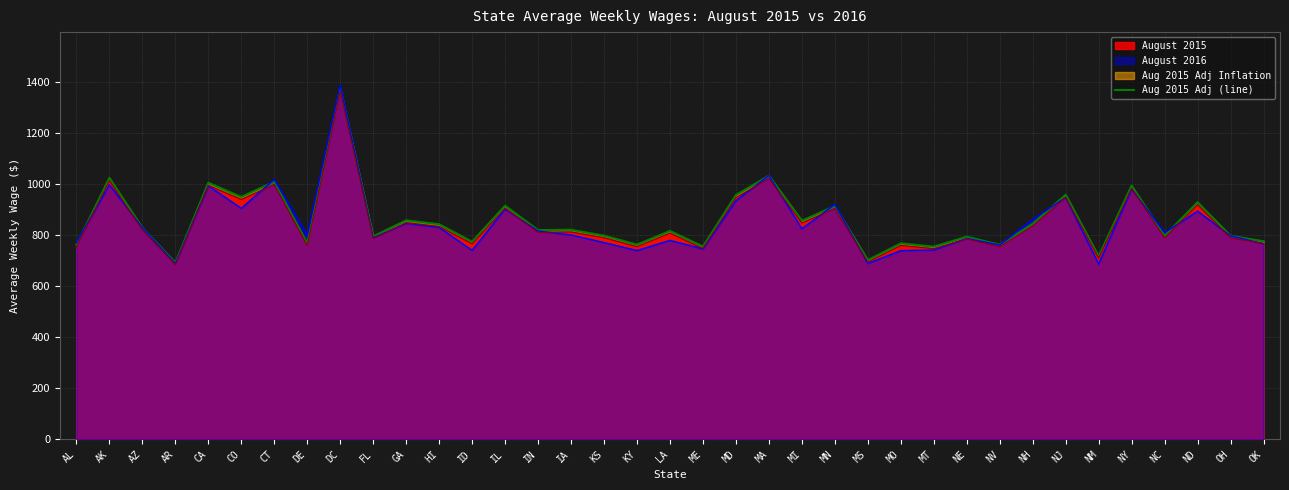

Reading left to right, list all the values displayed in this chart.

AL=761.9	AK=1024.1	AZ=828.7	AR=691.7	CA=1005.0	CO=949.6	CT=1008.5	DE=767.5	DC=1377.6	FL=795.0	GA=857.7	HI=842.5	ID=774.0	IL=915.1	IN=819.5	IA=820.9	KS=798.0	KY=762.7	LA=816.3	ME=755.4	MD=956.7	MA=1032.7	MI=856.4	MN=913.7	MS=702.0	MO=767.6	MT=754.7	NE=793.6	NV=762.3	NH=844.7	NJ=958.1	NM=716.7	NY=993.7	NC=797.3	ND=928.9	OH=797.3	OK=775.9